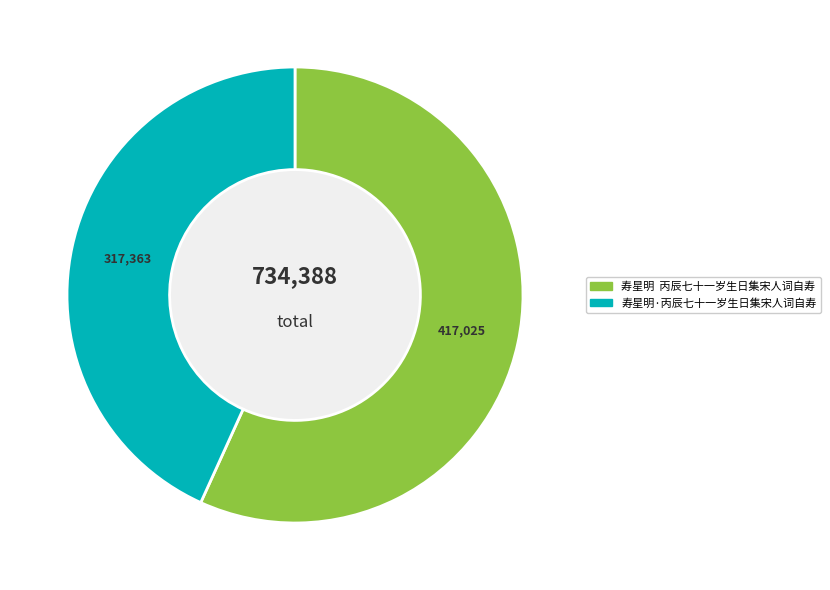

Is it true that 寿星明·丙辰七十一岁生日集宋人词自寿 is 58% of the pie?

False